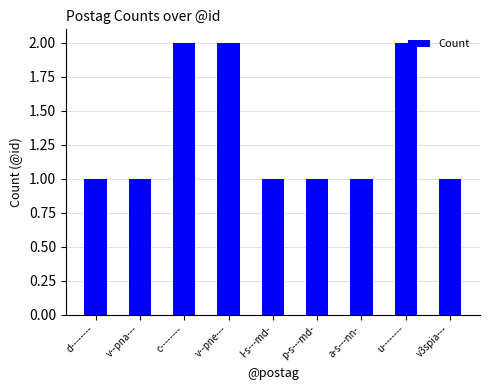

What is the maximum value shown in the chart?

2